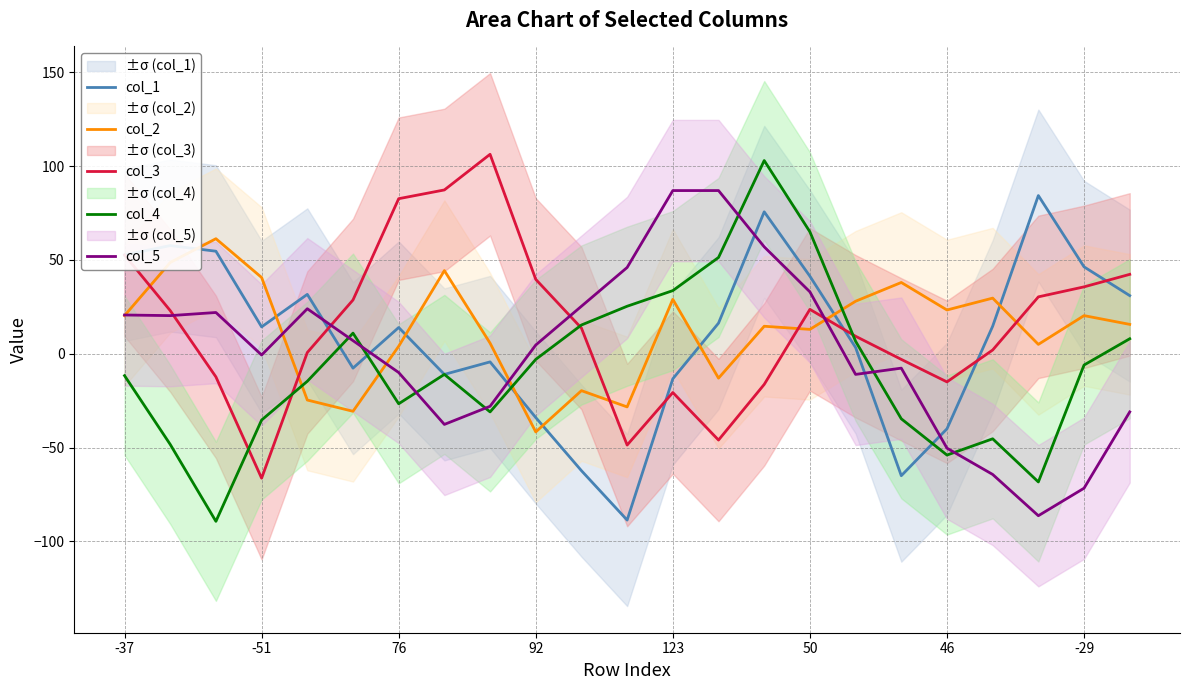

How many data points in col_5 are less than 4?

11